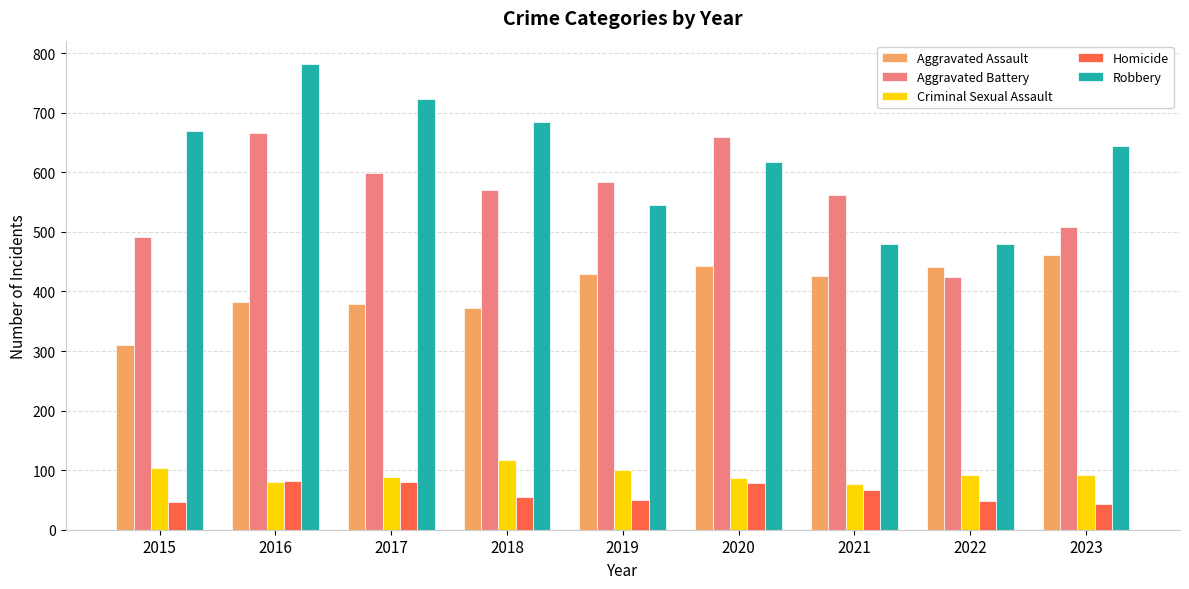

What is the total value across all series at 2018?

1800